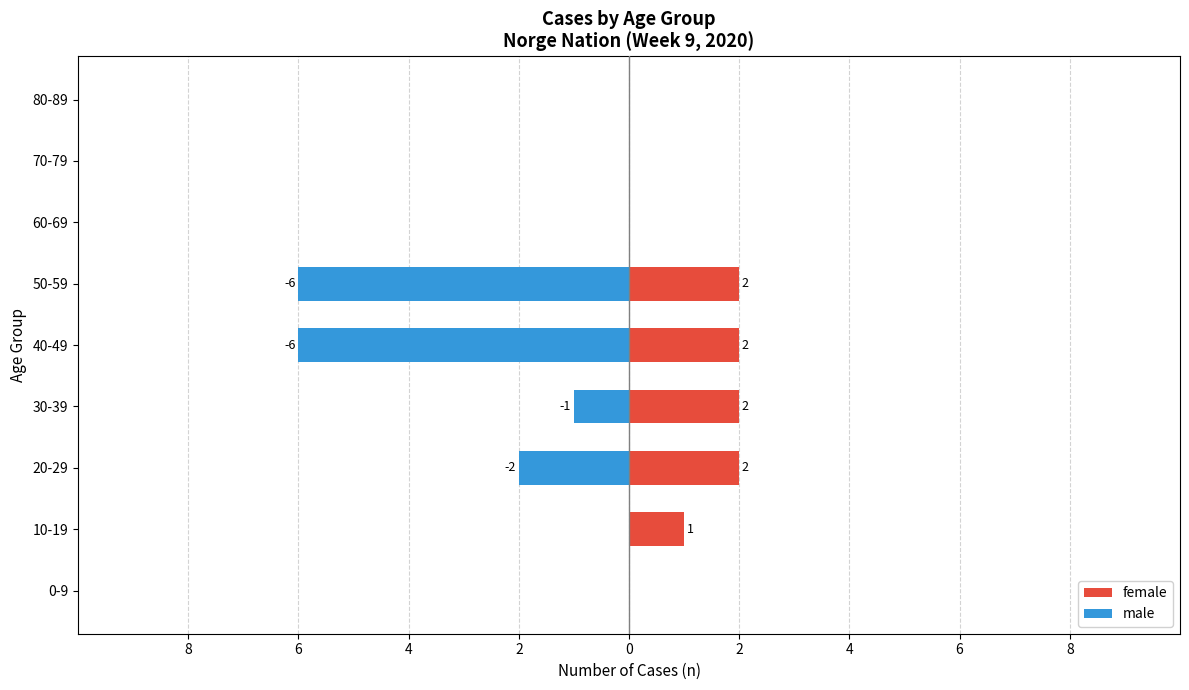

What is the highest value of the female series?

2